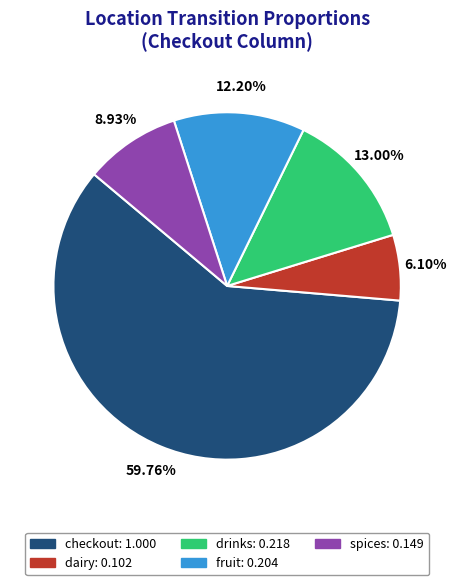

Is there any slice that represents more than half of the pie?

Yes